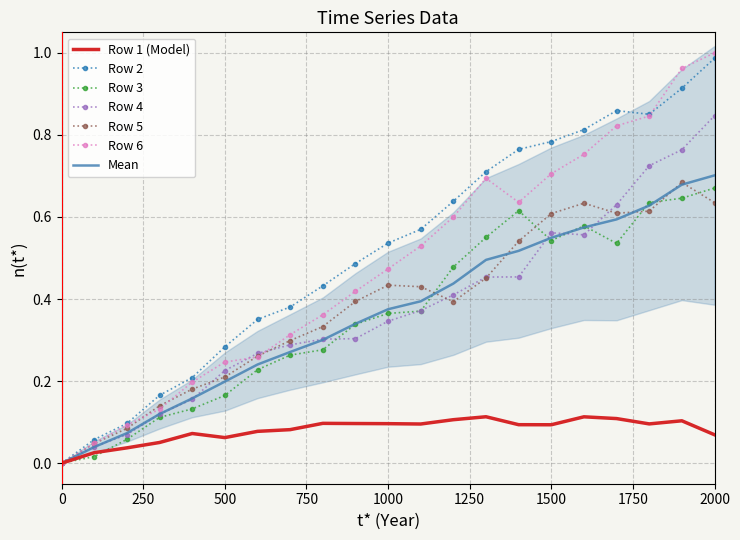

True or false: Row 2 and Row 5 intersect in this chart.

False